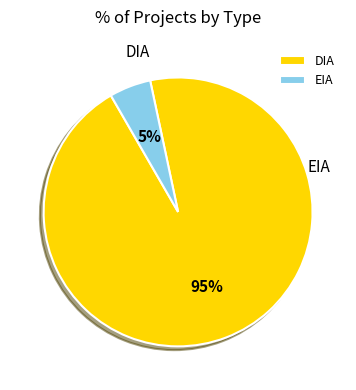

Does any single category account for the majority?

Yes